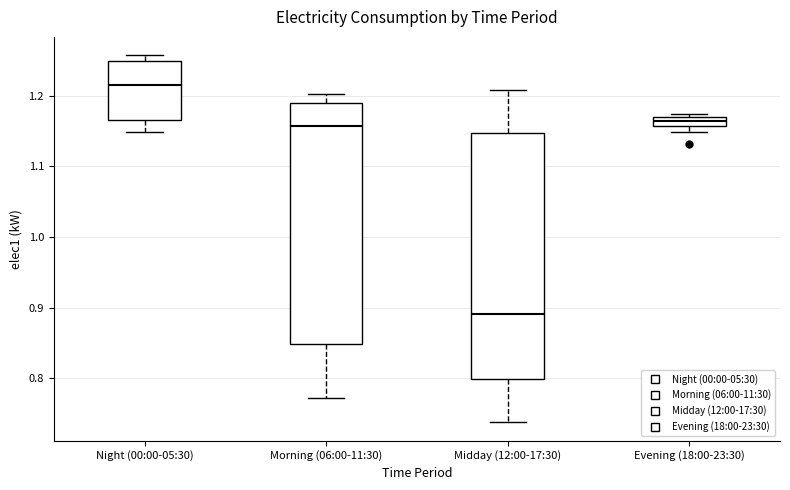

Where does the upper whisker of the box for Morning (06:00-11:30) end on the y-axis? The values are not printed on the chart, so give them approximately, as read against the axis.

1.20